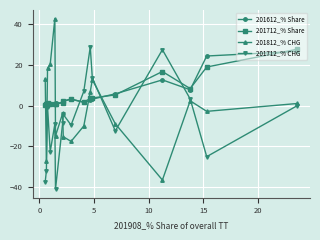

How many lines are shown in the chart?

4